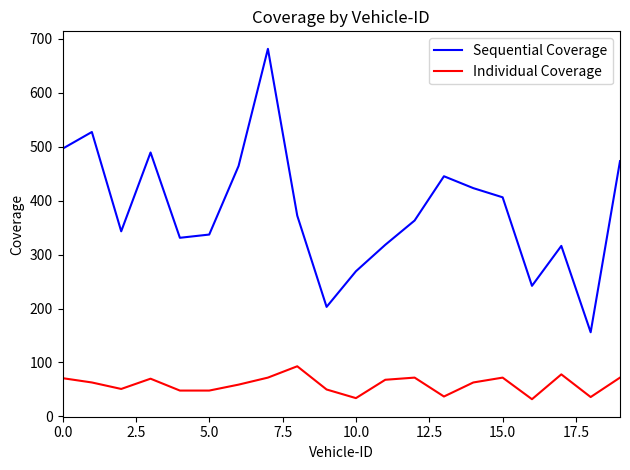

How many interior local valleys does the Sequential Coverage series have?

5